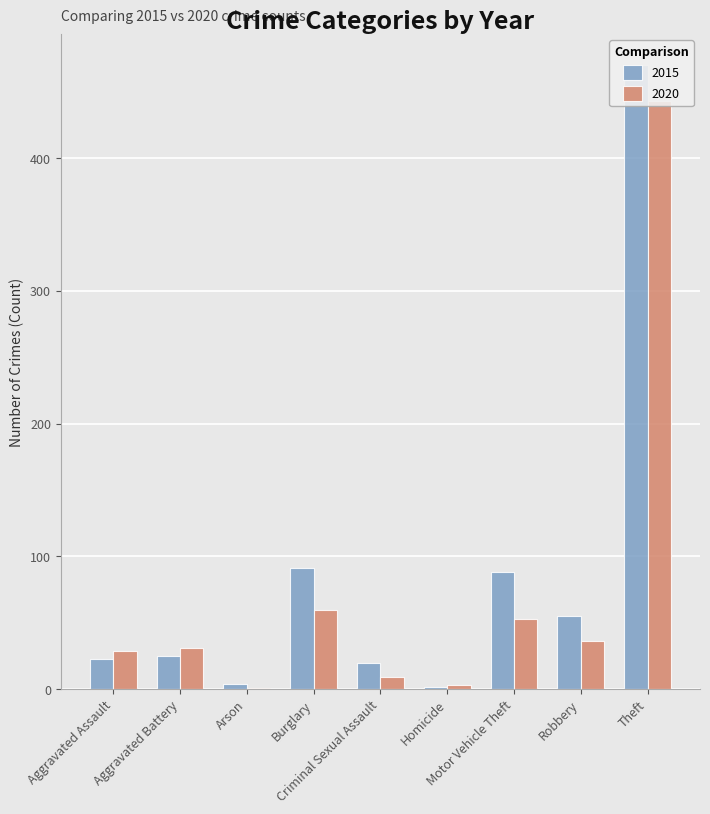

How many distinct data groups are displayed?

2